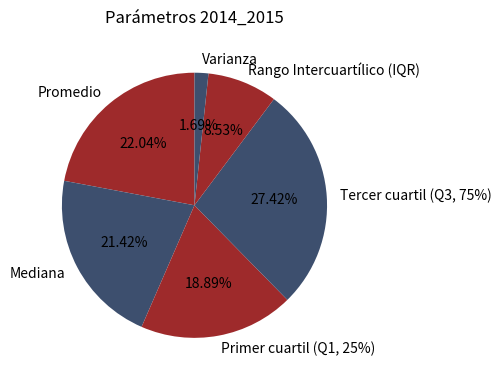

How many slices are in this pie chart?

6